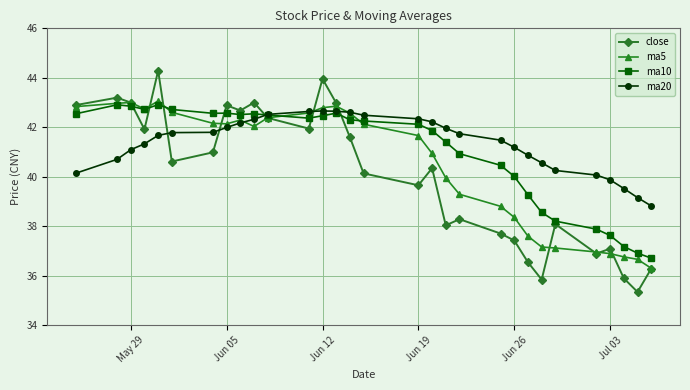

Which series has the largest range (max minus min)?

close